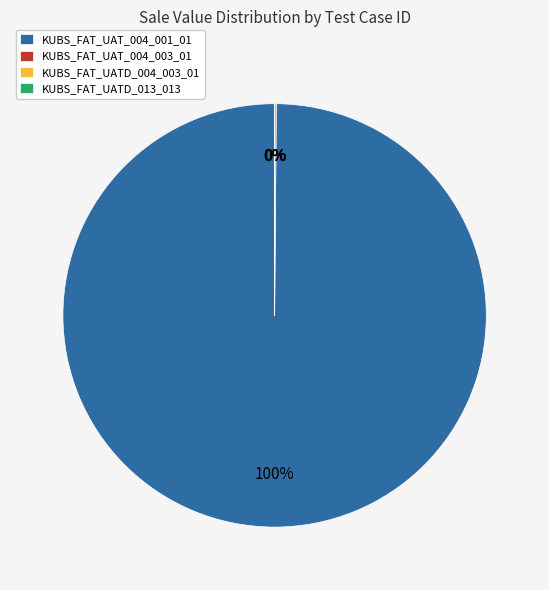

To the nearest percent, what is the average slice percentage?

25%